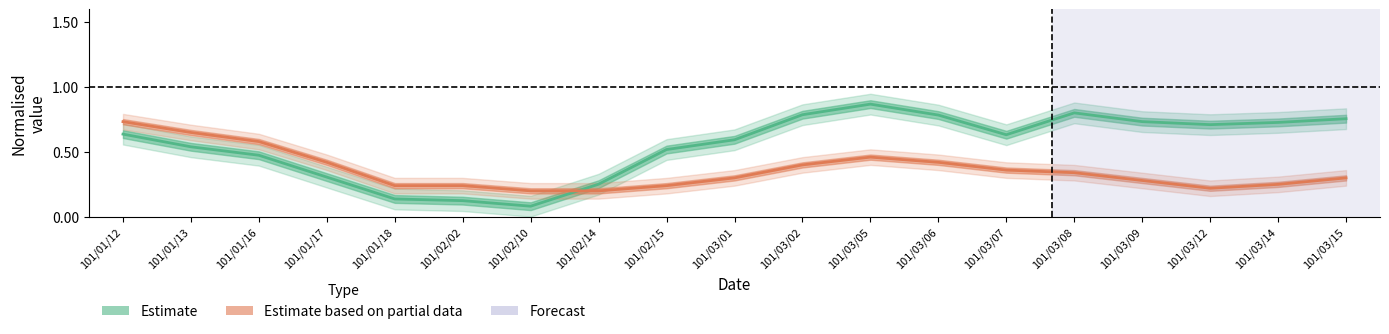

What is the sum of all Estimate values?

10.5